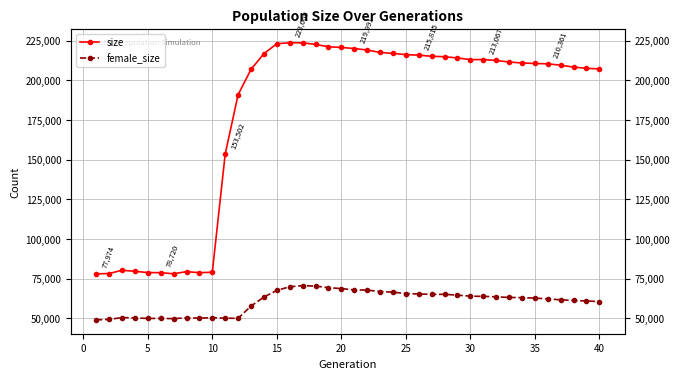

Rank the series by their average value, from lowest to highest.

female_size, size